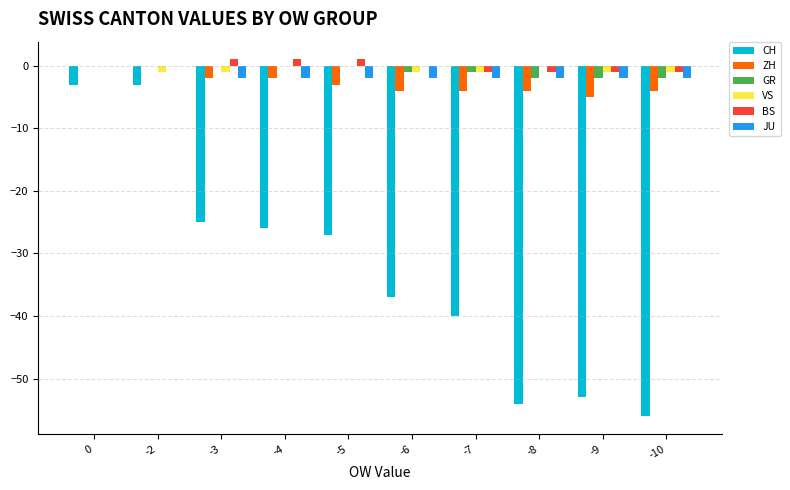

Reading right to left, transcribe all the data shown in this chart.

CH: -56	-53	-54	-40	-37	-27	-26	-25	-3	-3
ZH: -4	-5	-4	-4	-4	-3	-2	-2	0	0
GR: -2	-2	-2	-1	-1	0	0	0	0	0
VS: -1	-1	0	-1	-1	0	0	-1	-1	0
BS: -1	-1	-1	-1	0	1	1	1	0	0
JU: -2	-2	-2	-2	-2	-2	-2	-2	0	0